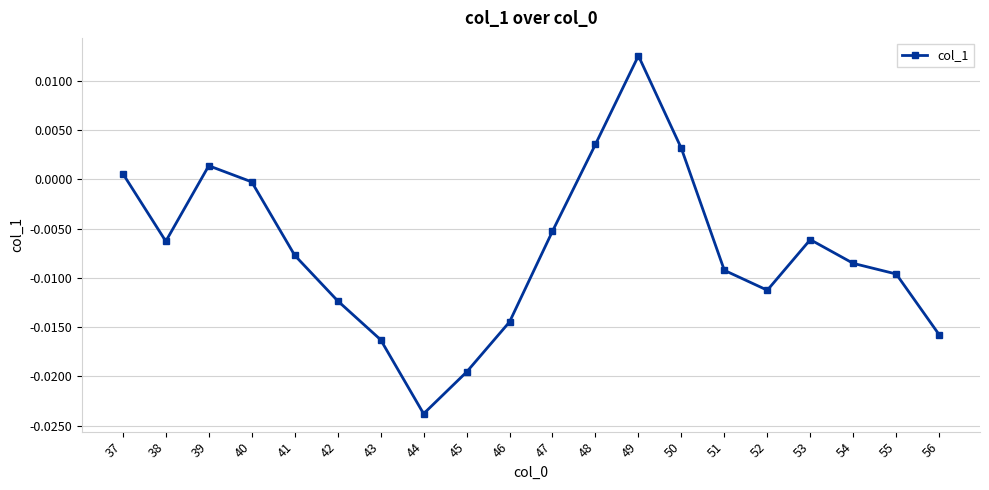

Count the number of data series in this chart.

1